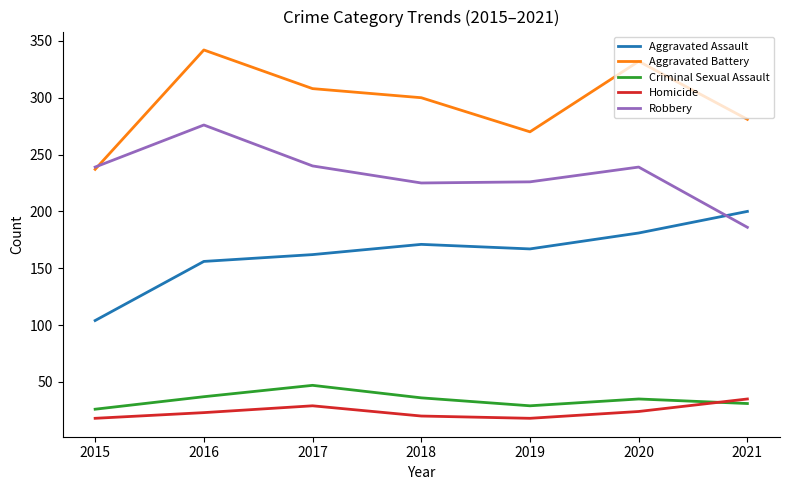

The Aggravated Assault series shows 111 at 2018. True or false?

False